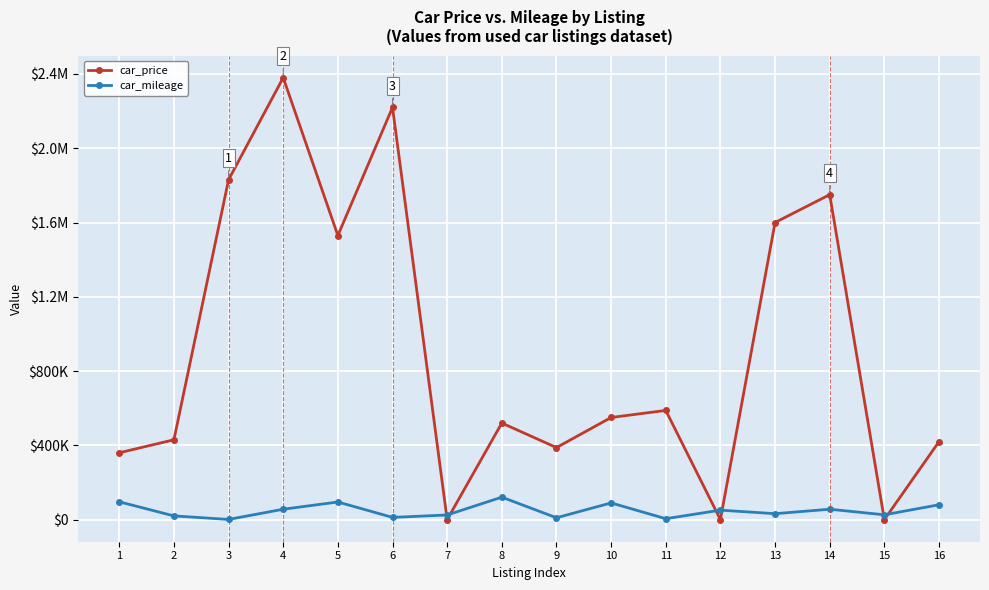

What is the value of the car_price point at the 2nd from the left?

430000